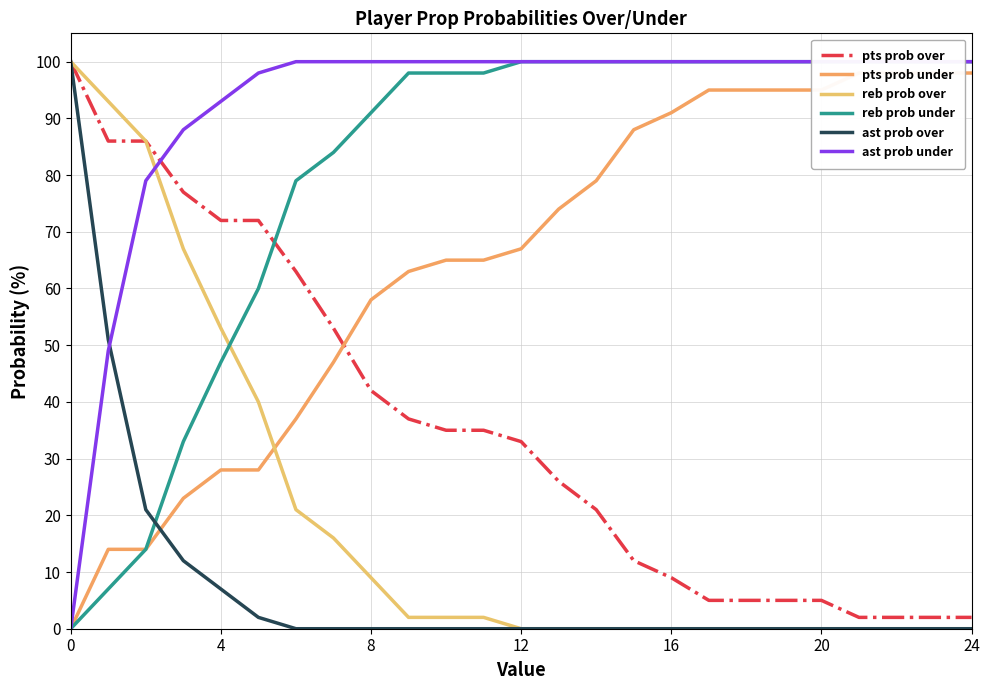

What is the maximum value for ast prob over?

100